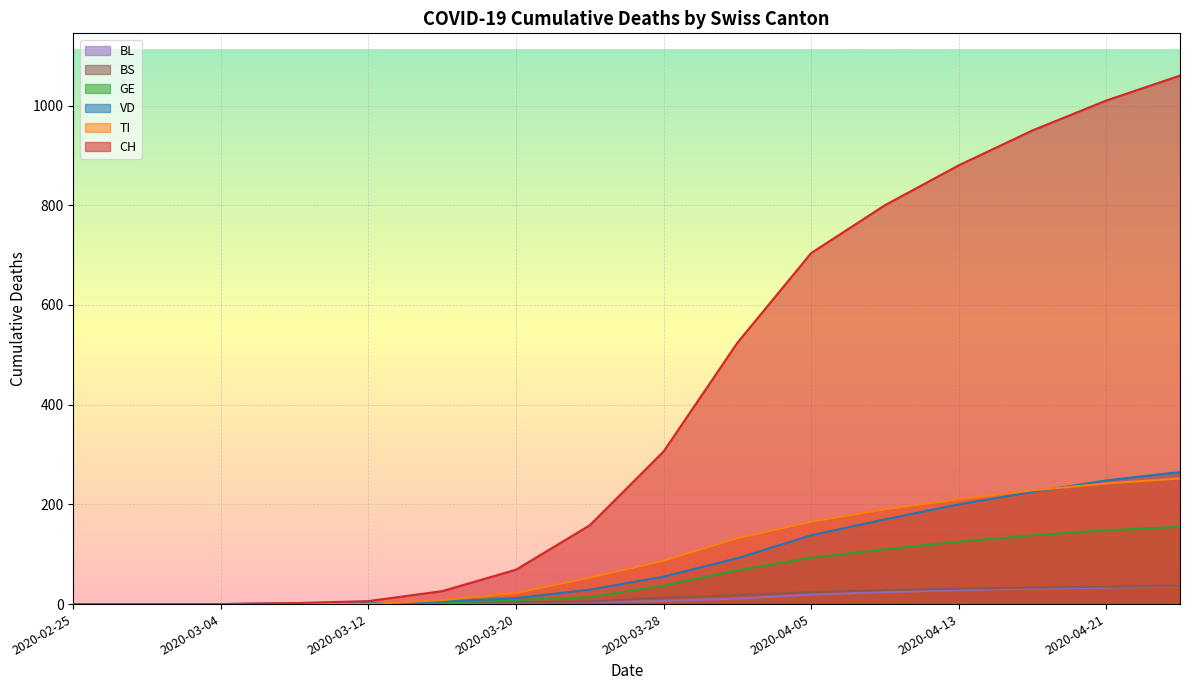

How many positive values does the VD series have?

13